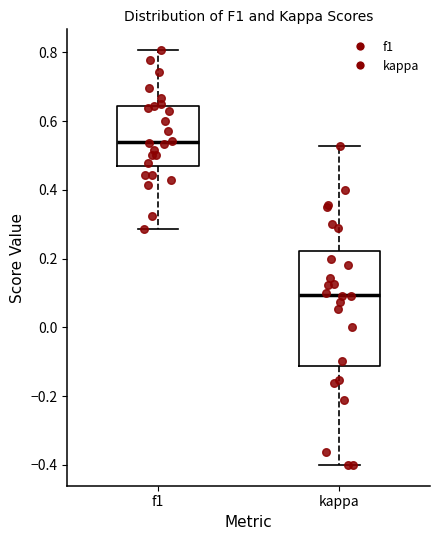

Reading left to right, transcribe this box plot: for each box, give where its median line is, the range the box spans, and where its two whiskers end, as read against the y-axis. The values are not printed on the chart, so give them approximately, as read against the axis.

f1: median 0.54, box 0.48 to 0.64, whiskers 0.28 to 0.80
kappa: median 0.10, box -0.12 to 0.22, whiskers -0.40 to 0.52